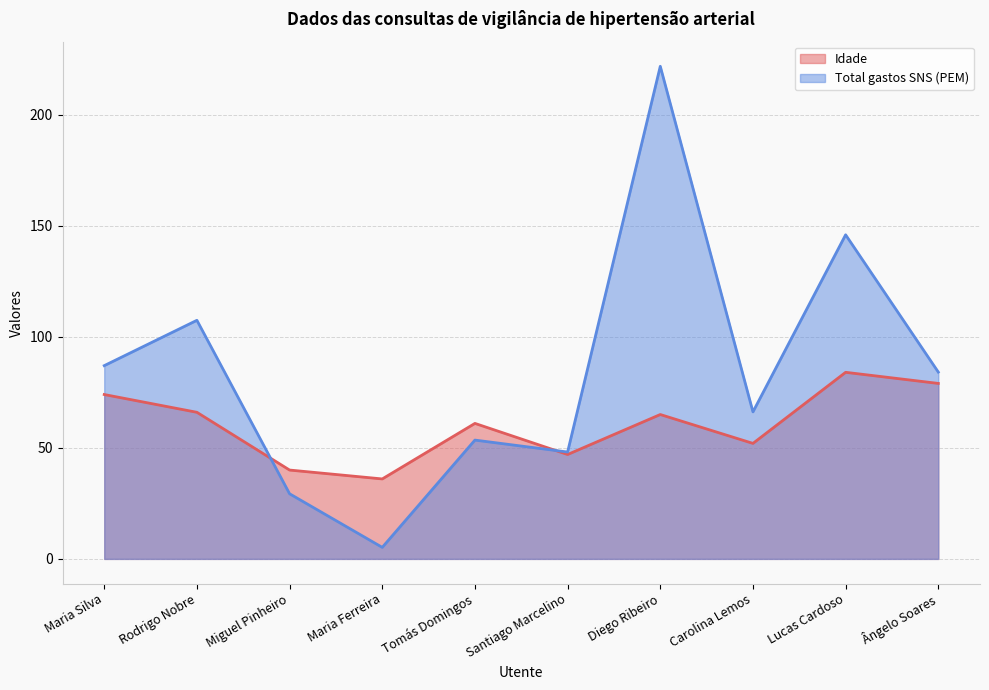

What is the average value of the Total gastos SNS (PEM) series?

84.8